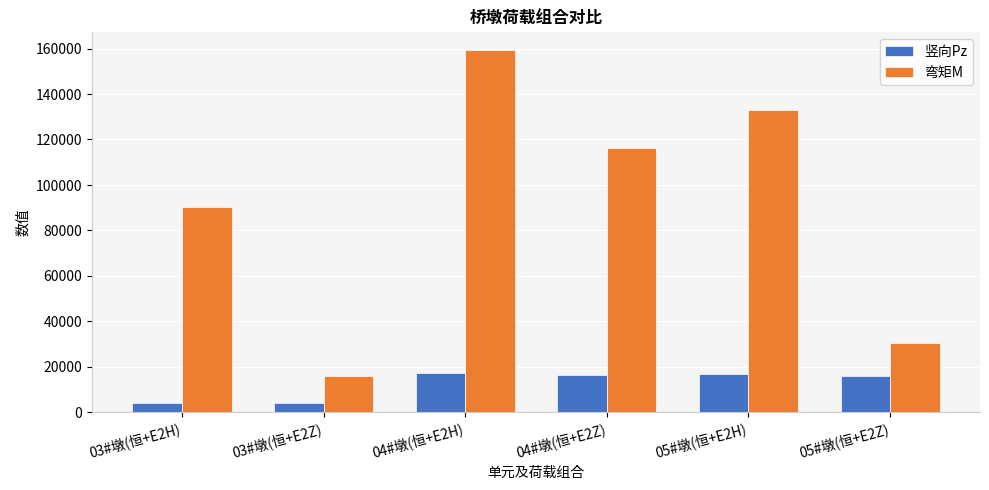

What position from the left is 03#墩(恒+E2Z)?

2